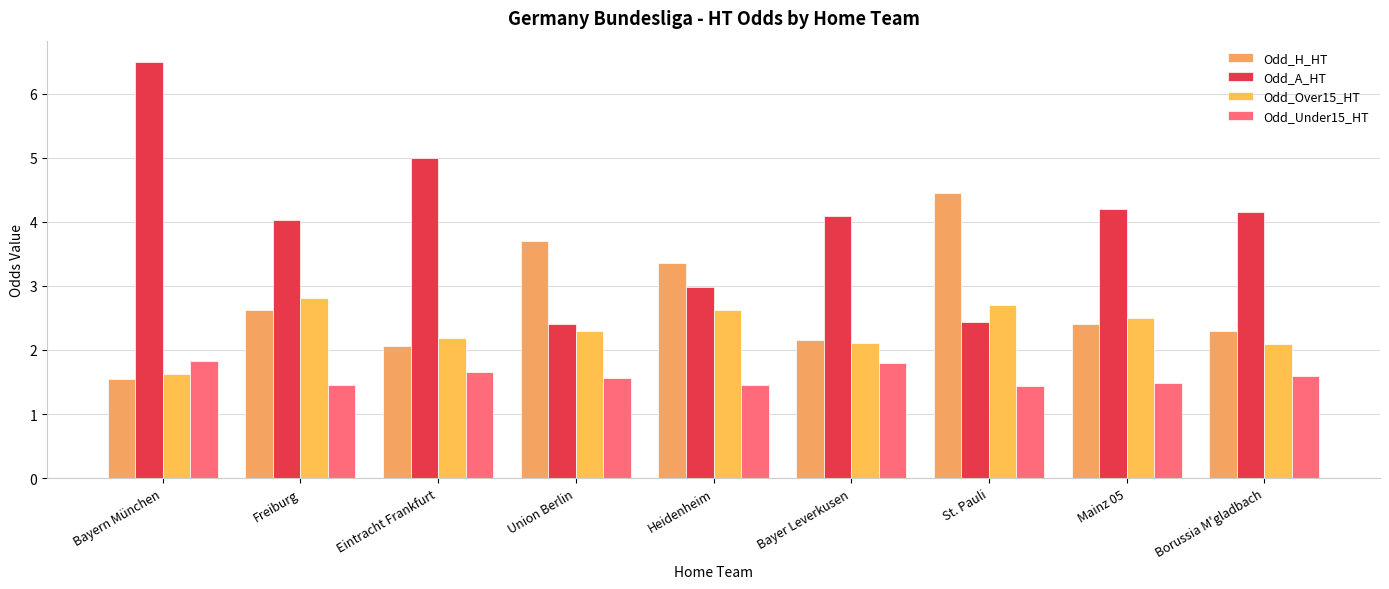

What is the spread (max minus min) of values at Borussia M'gladbach?

2.6